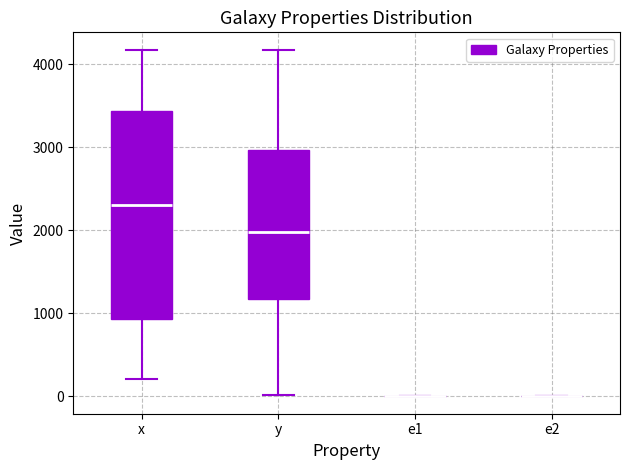

Comparing the boxes themselves (not the whiskers), which one is the tallest?

x